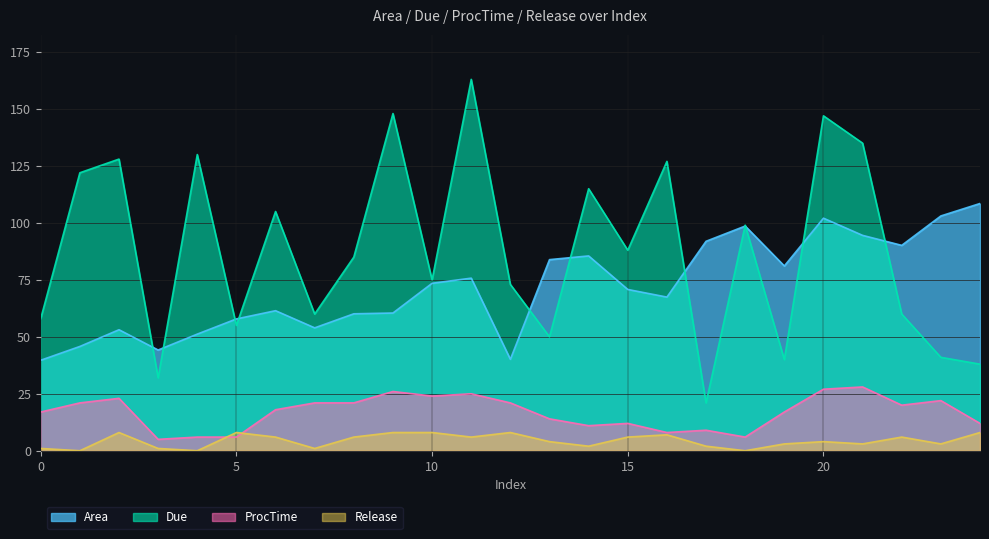

Reading left to right, transcribe all the data shown in this chart.

Area: 39.7	45.8	53.1	44.2	51.2	57.9	61.5	53.9	60.1	60.4	73.5	75.8	40.1	83.9	85.5	70.8	67.4	91.9	98.6	81.1	102.1	94.5	90.1	103.1	108.5
Due: 58.0	122.0	128.0	32.0	130.0	55.0	105.0	60.0	85.0	148.0	75.0	163.0	73.0	50.0	115.0	88.0	127.0	21.0	99.0	40.0	147.0	135.0	60.0	41.0	38.0
ProcTime: 17.0	21.0	23.0	5.0	6.0	6.0	18.0	21.0	21.0	26.0	24.0	25.0	21.0	14.0	11.0	12.0	8.0	9.0	6.0	17.0	27.0	28.0	20.0	22.0	12.0
Release: 1.0	0.0	8.0	1.0	0.0	8.0	6.0	1.0	6.0	8.0	8.0	6.0	8.0	4.0	2.0	6.0	7.0	2.0	0.0	3.0	4.0	3.0	6.0	3.0	8.0